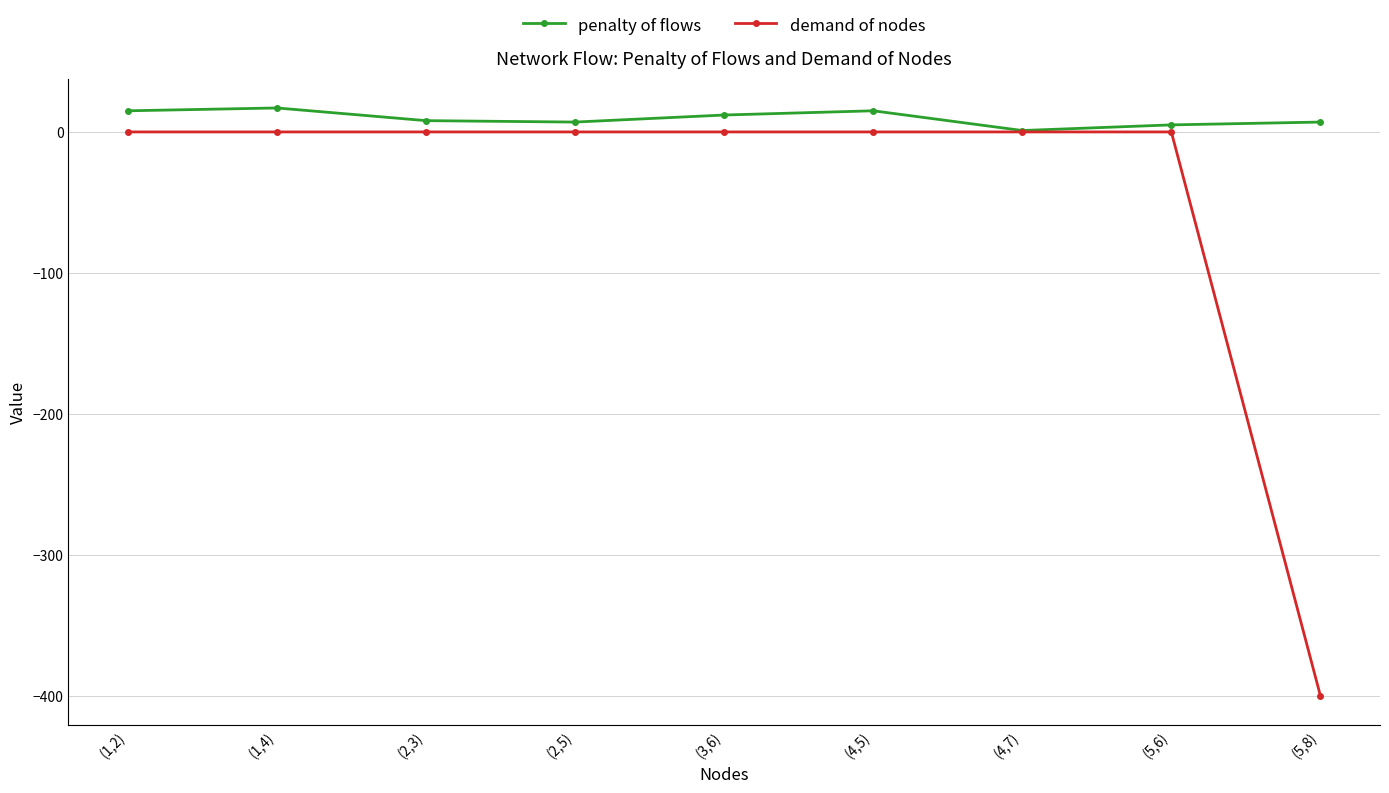

What is the spread (max minus min) of values at (2,5)?

7